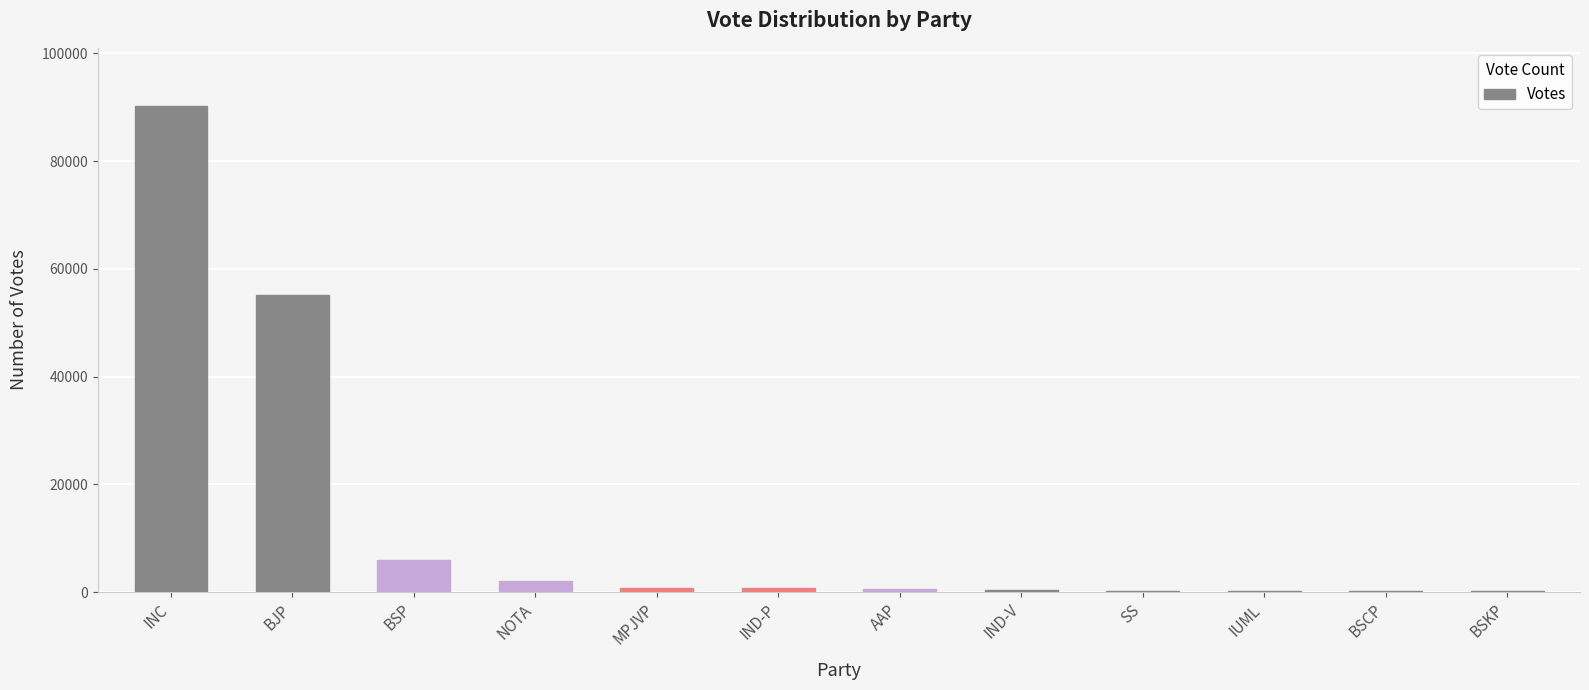

What is the sum of all values?

156504